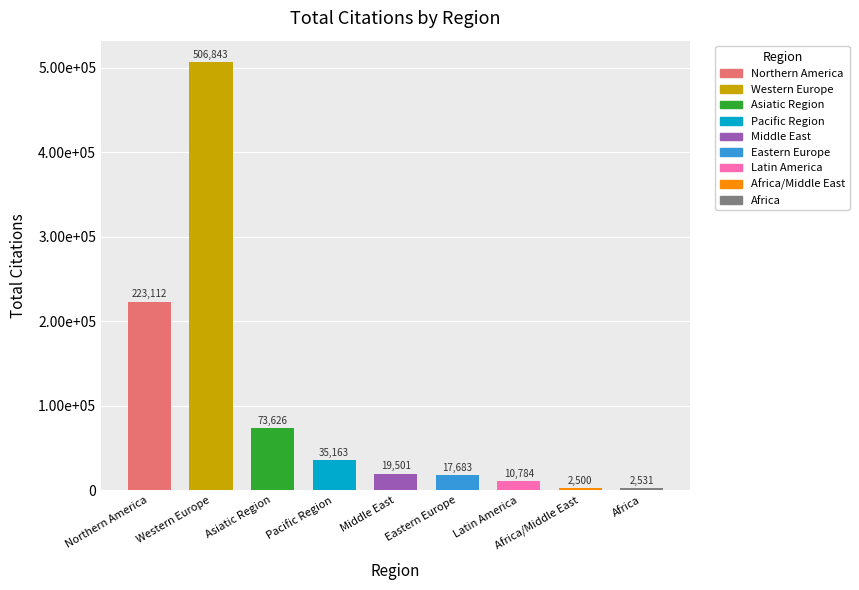

The chart shows a value of 21421 at Pacific Region. True or false?

False